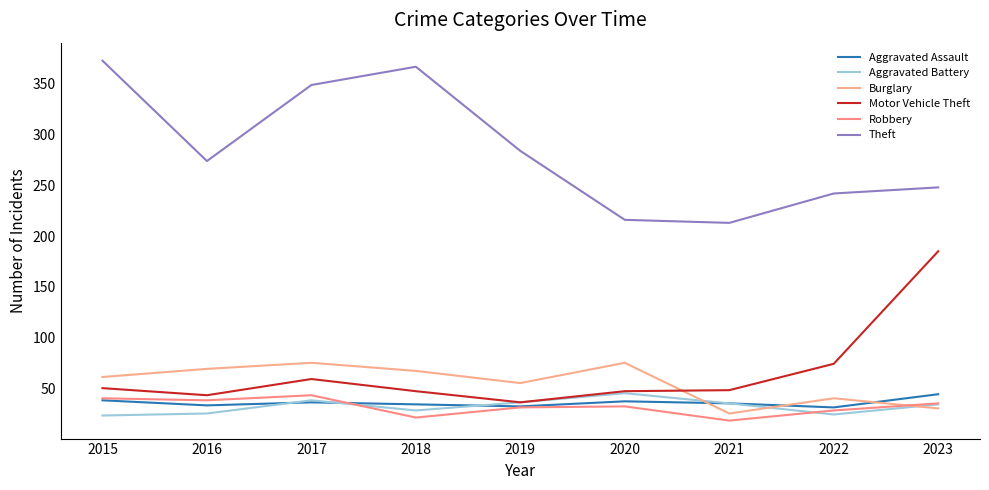

Is the value of Robbery at 2015 greater than the value of Aggravated Assault at 2023?

No